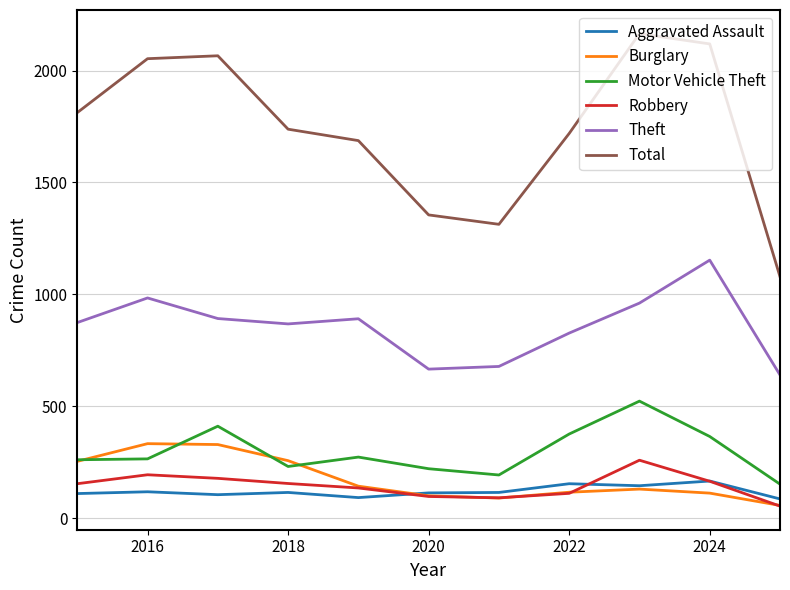

What is the minimum value shown in the chart?

54